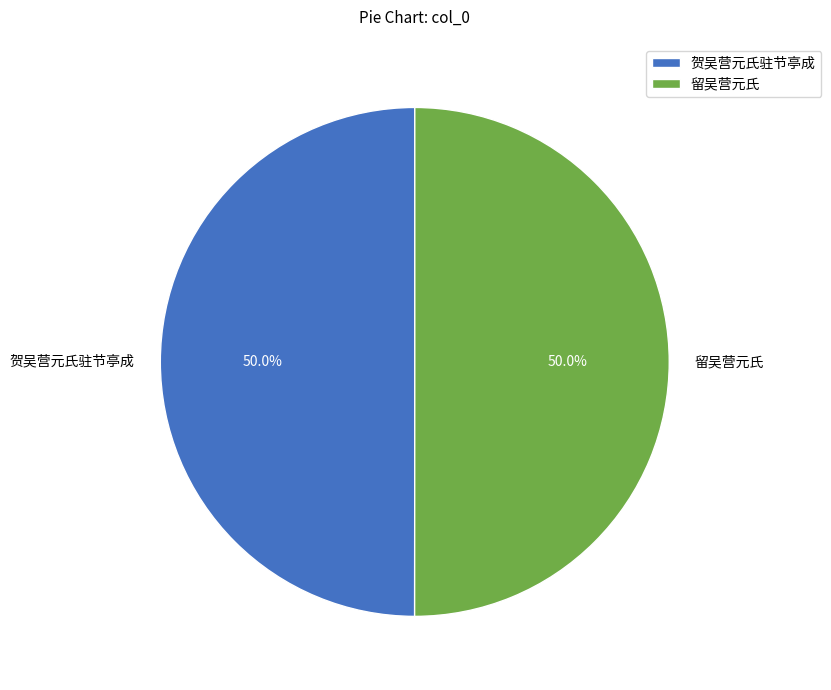

Approximately how many times larger is the value at 留吴营元氏 compared to 贺吴营元氏驻节亭成?

1.0